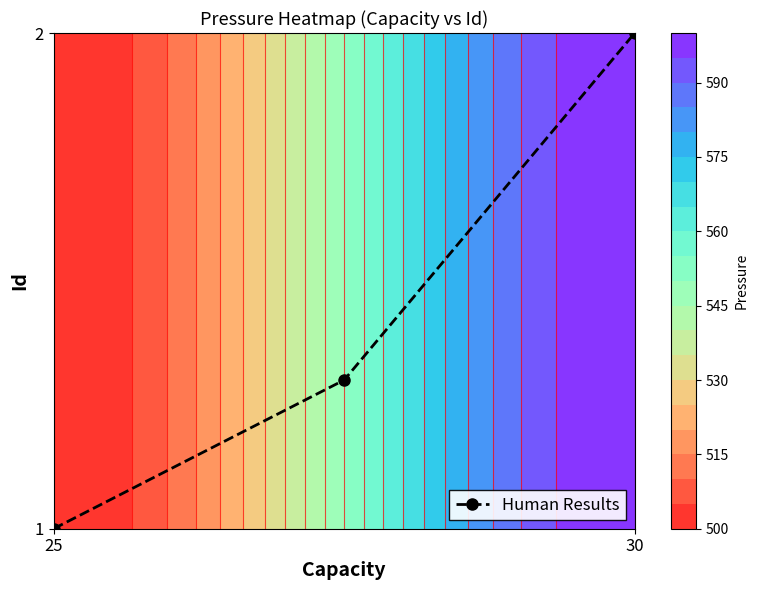

Which has a higher value, 30 or 25?

30